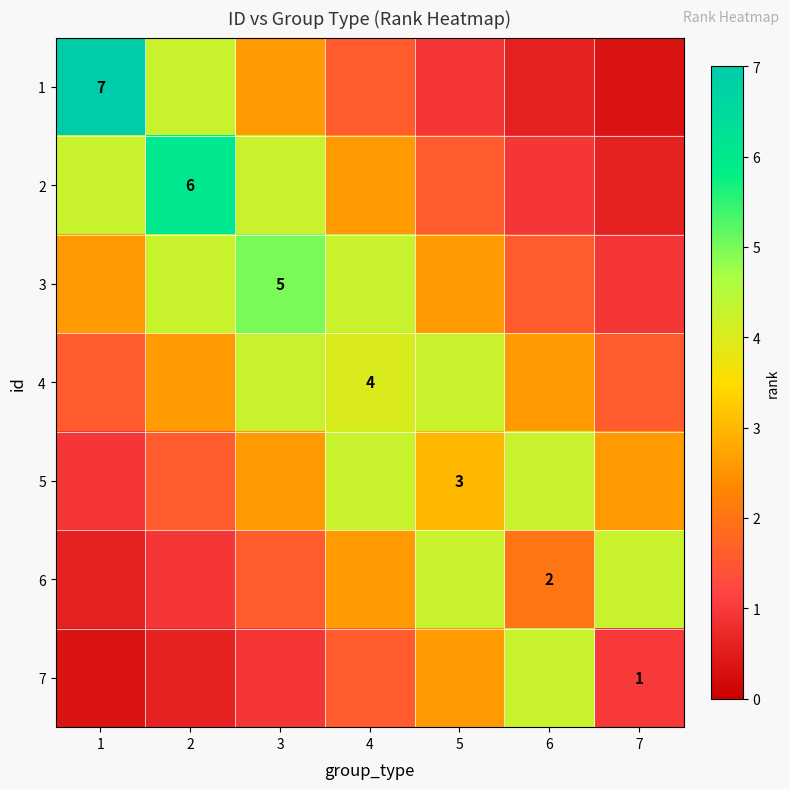

What is the minimum value for 2?

0.6